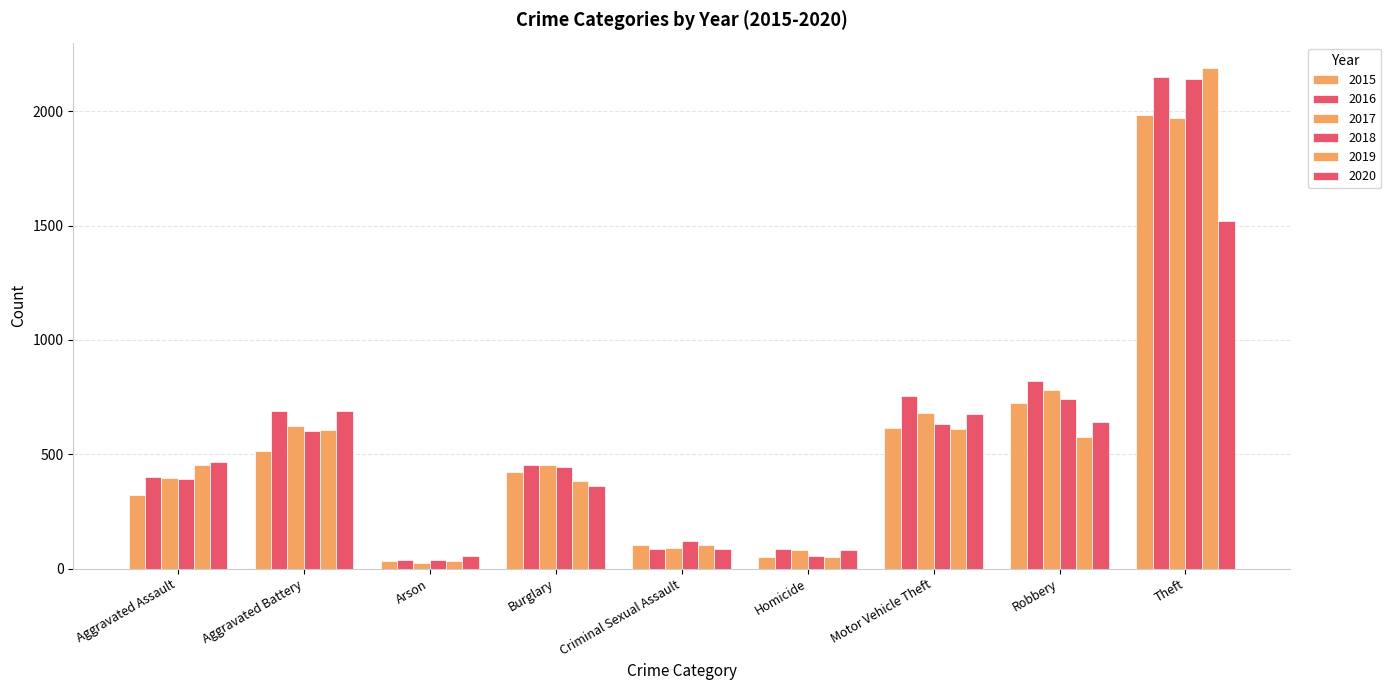

How many series are shown in this chart?

6